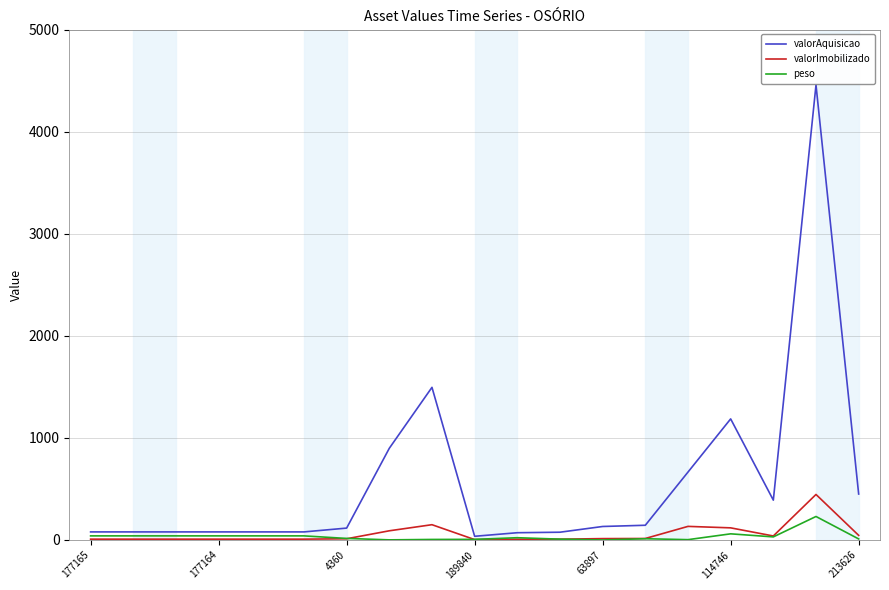

Which series has the widest spread of values?

valorAquisicao